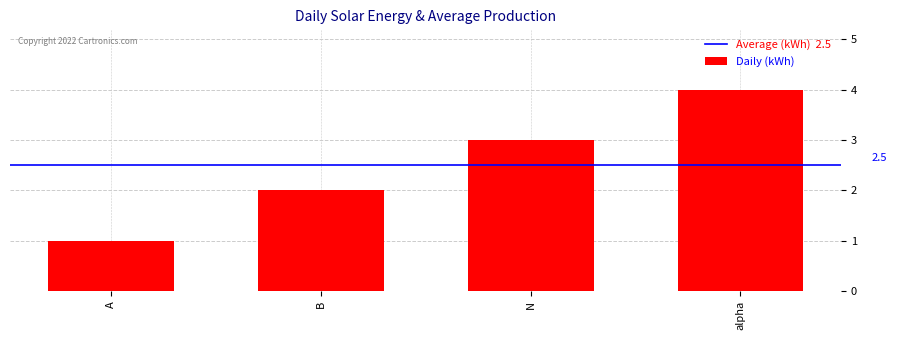

How many values are between 2 and 4?

3